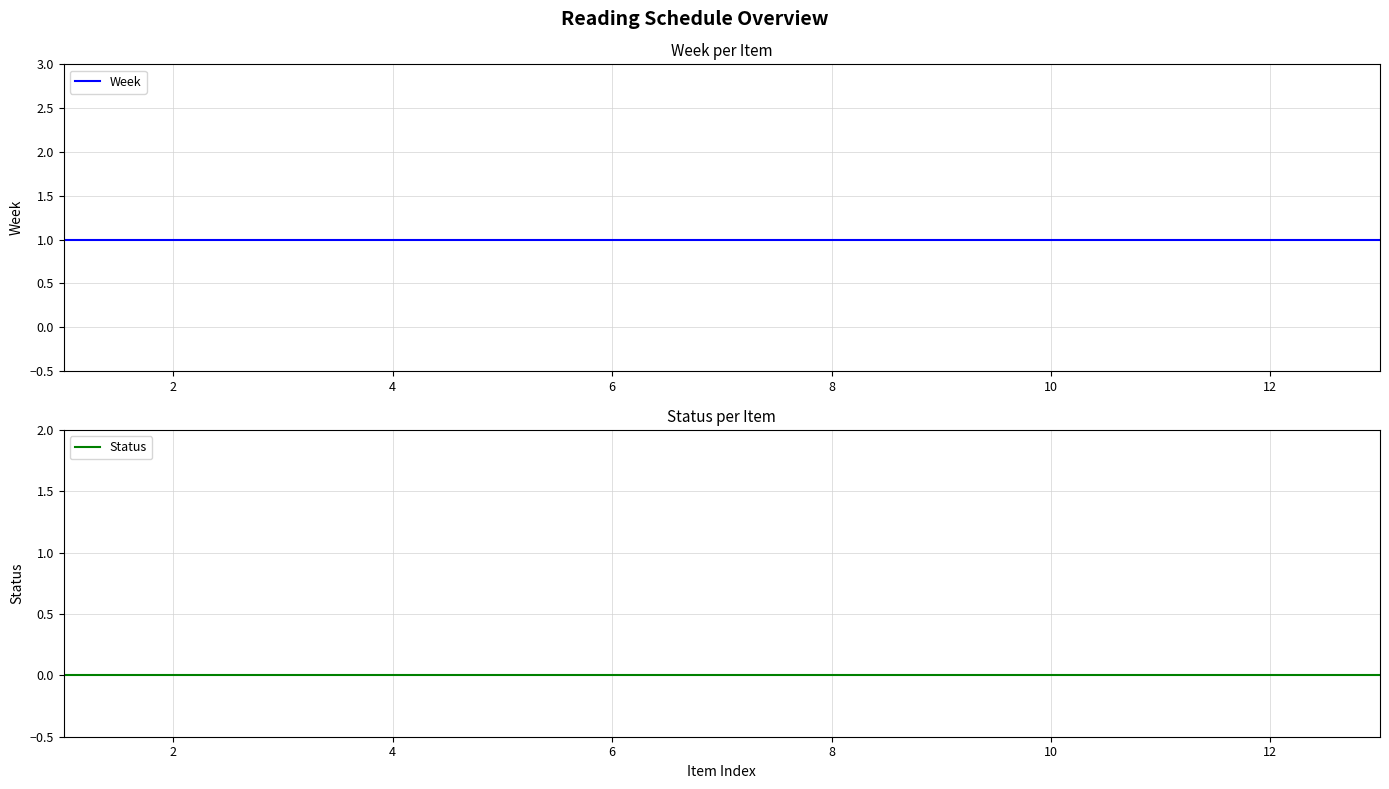

Reading left to right, transcribe all the data shown in this chart.

Week: 1	1	1	1	1	1	1	1	1	1	1	1	1
Status: 0	0	0	0	0	0	0	0	0	0	0	0	0